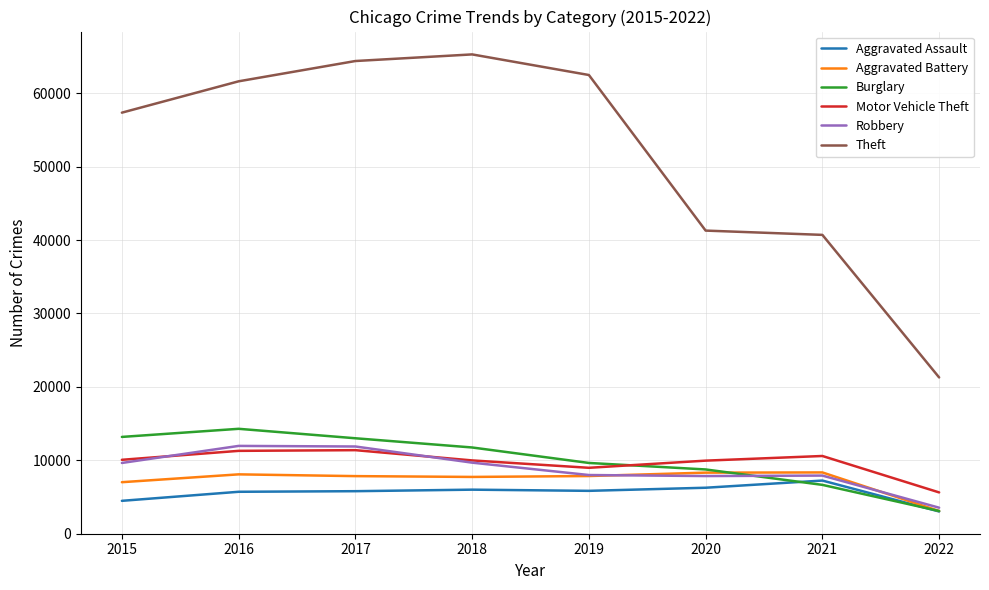

True or false: Aggravated Battery and Burglary intersect in this chart.

True